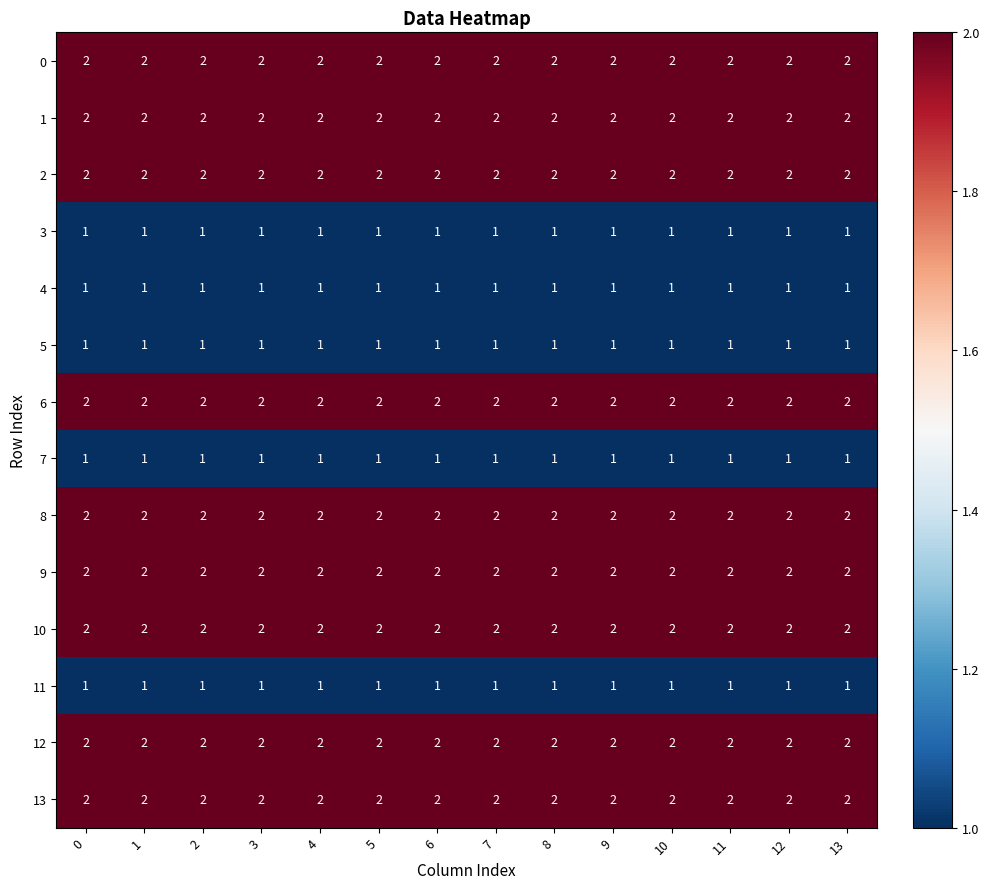

At how many categories does at least one series exceed 1?

14